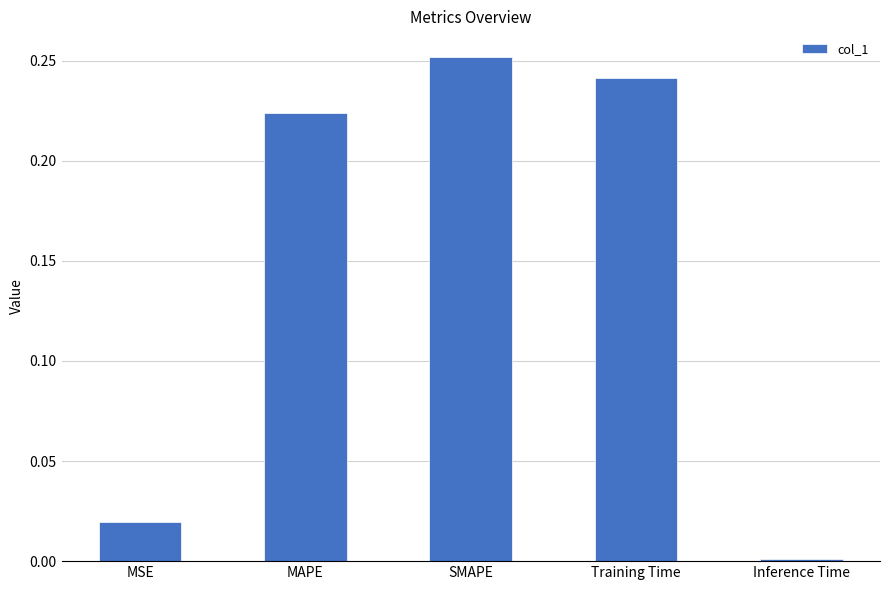

What is the change in value from MSE to Training Time?

+0.2